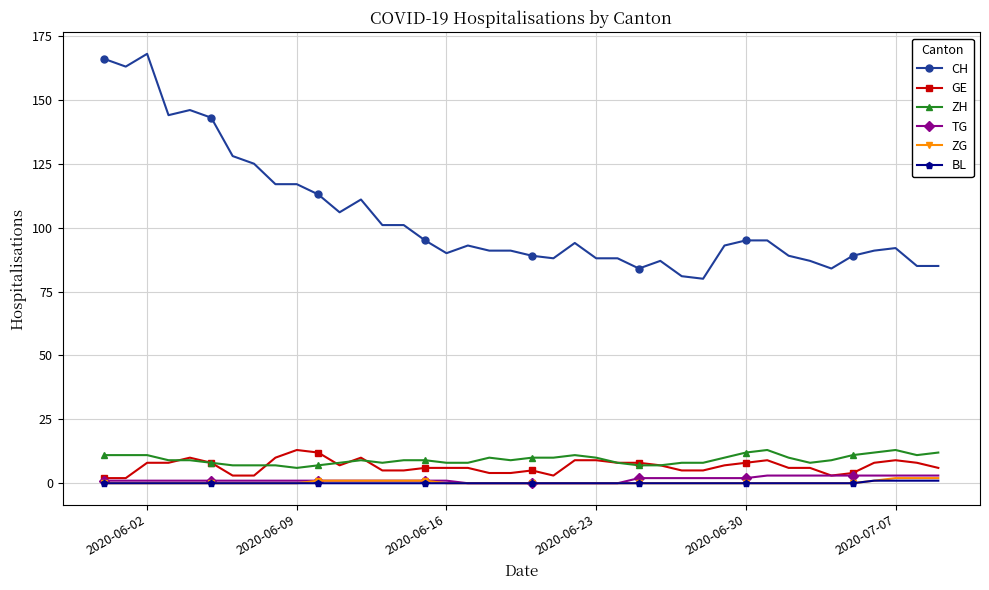

Reading left to right, transcribe all the data shown in this chart.

CH: 166	163	168	144	146	143	128	125	117	117	113	106	111	101	101	95	90	93	91	91	89	88	94	88	88	84	87	81	80	93	95	95	89	87	84	89	91	92	85	85
GE: 2	2	8	8	10	8	3	3	10	13	12	7	10	5	5	6	6	6	4	4	5	3	9	9	8	8	7	5	5	7	8	9	6	6	3	4	8	9	8	6
ZH: 11	11	11	9	9	8	7	7	7	6	7	8	9	8	9	9	8	8	10	9	10	10	11	10	8	7	7	8	8	10	12	13	10	8	9	11	12	13	11	12
TG: 1	1	1	1	1	1	1	1	1	1	1	1	1	1	1	1	1	0	0	0	0	0	0	0	0	2	2	2	2	2	2	3	3	3	3	3	3	3	3	3
ZG: 0	0	0	0	0	0	0	0	0	0	1	1	1	1	1	1	0	0	0	0	0	0	0	0	0	0	0	0	0	0	0	0	0	0	0	0	1	2	2	2
BL: 0	0	0	0	0	0	0	0	0	0	0	0	0	0	0	0	0	0	0	0	0	0	0	0	0	0	0	0	0	0	0	0	0	0	0	0	1	1	1	1